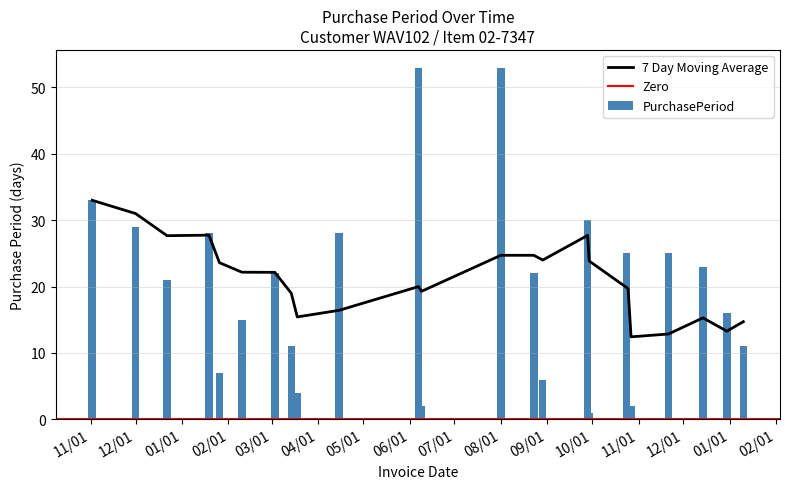

What is the difference between the maximum and minimum values?

52